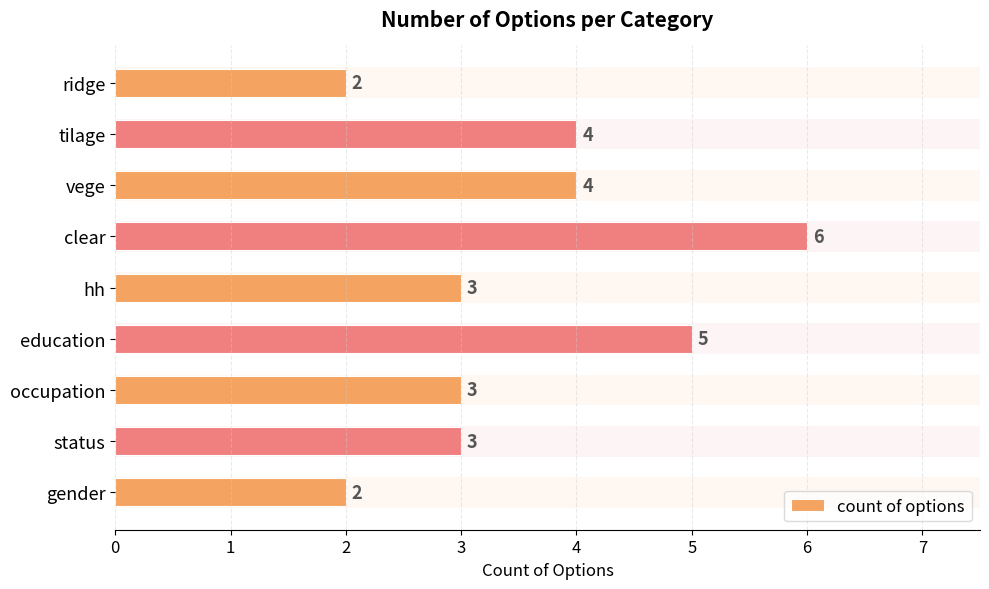

The value at occupation is 3. True or false?

True